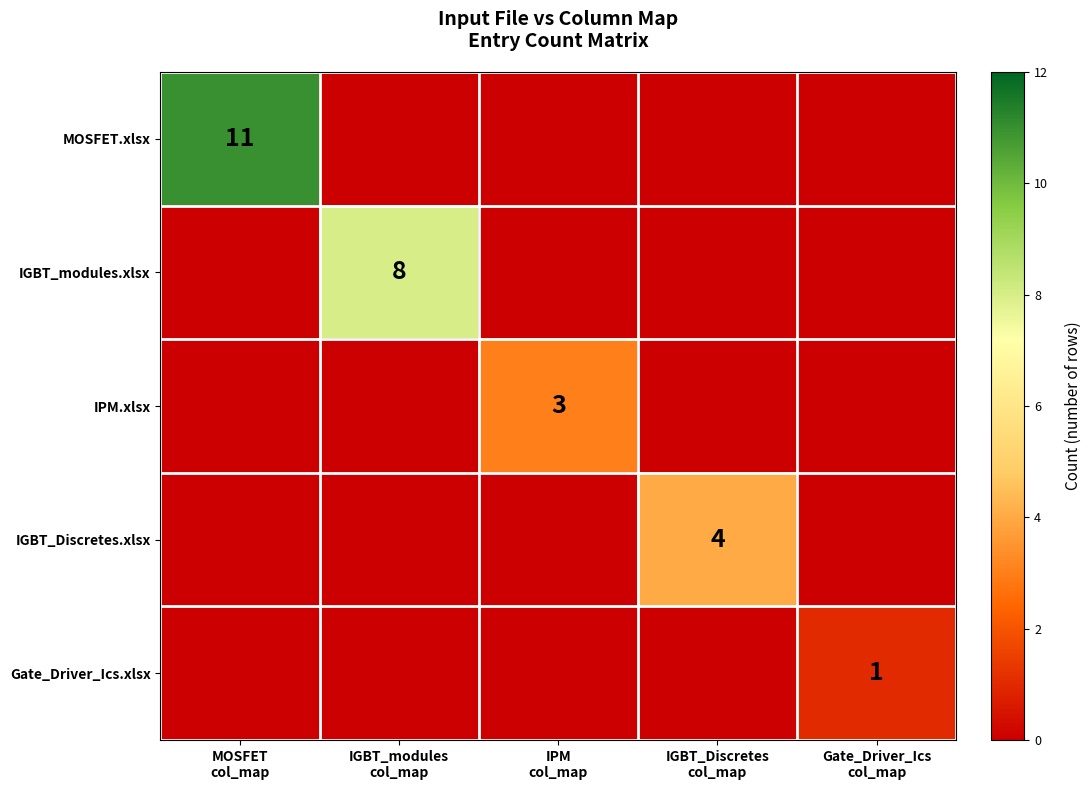

How many positive values does the IGBT_modules.xlsx series have?

1